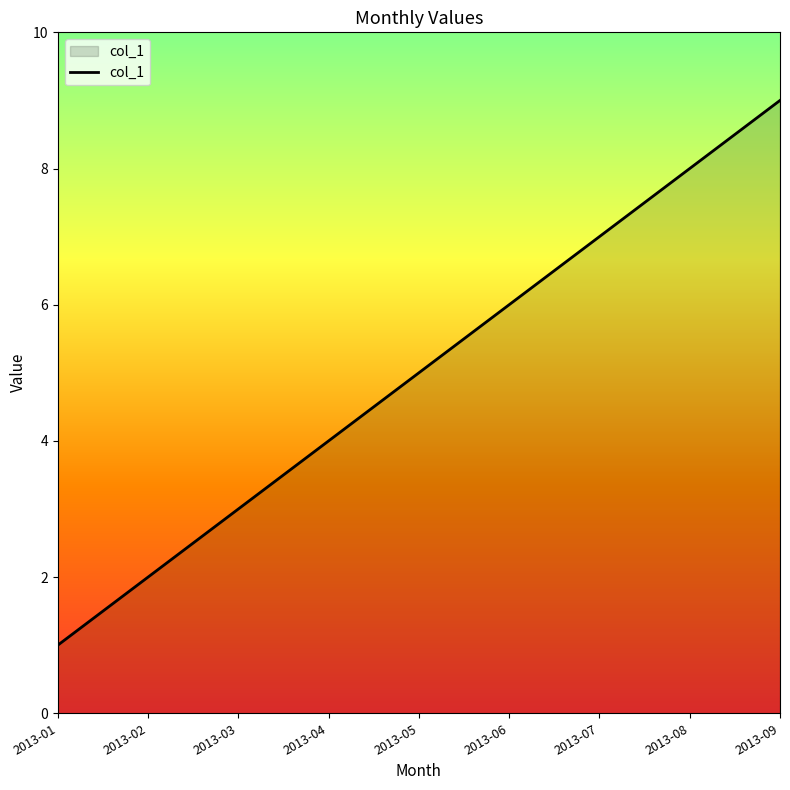

True or false: the data shows 9 at 2013-09.

True